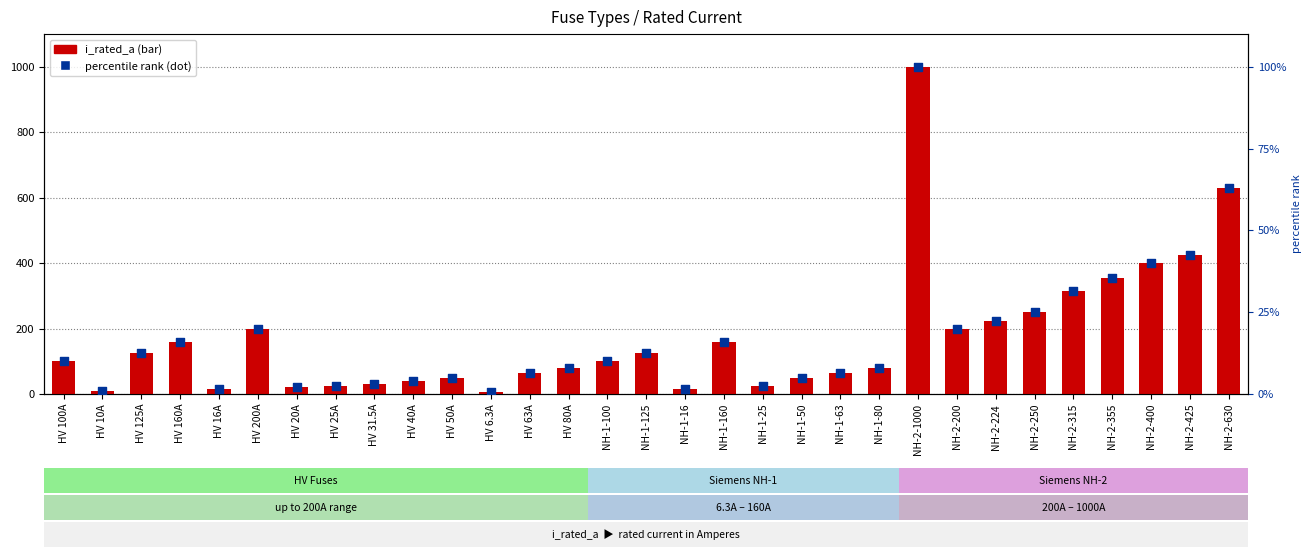

Which series contains the lowest Y value?

percentile rank